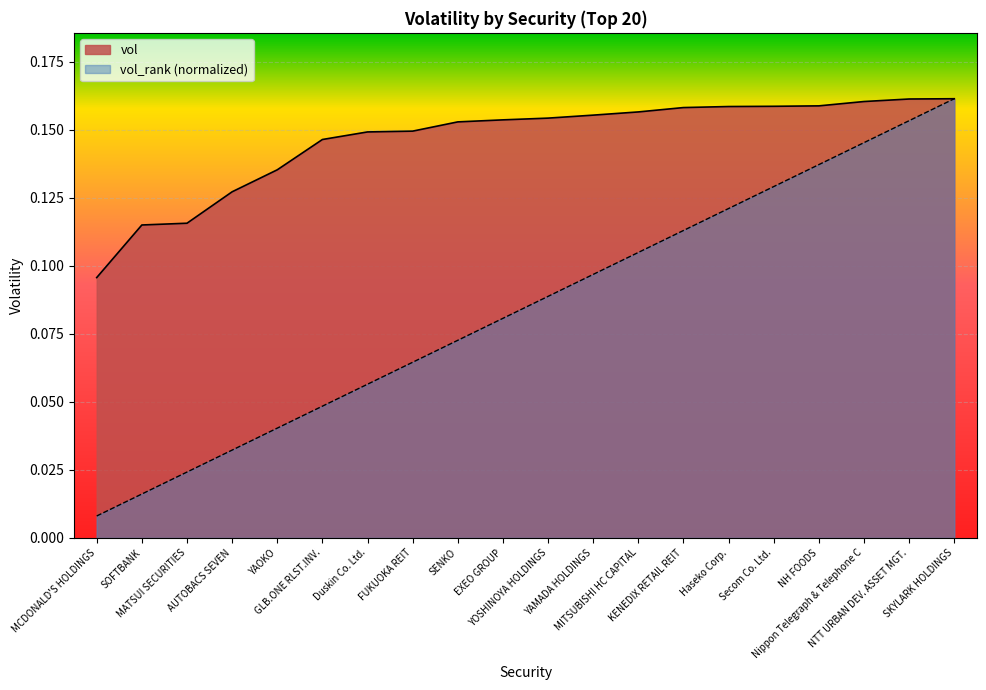

What is the average value of the vol series?

0.1